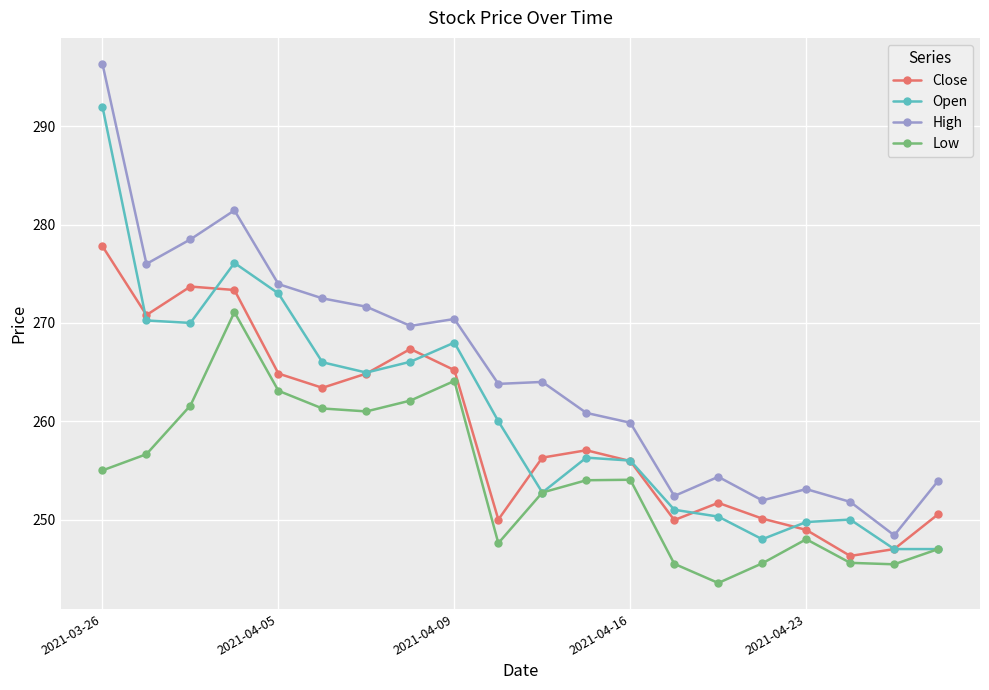

What is the greatest value displayed?

296.4